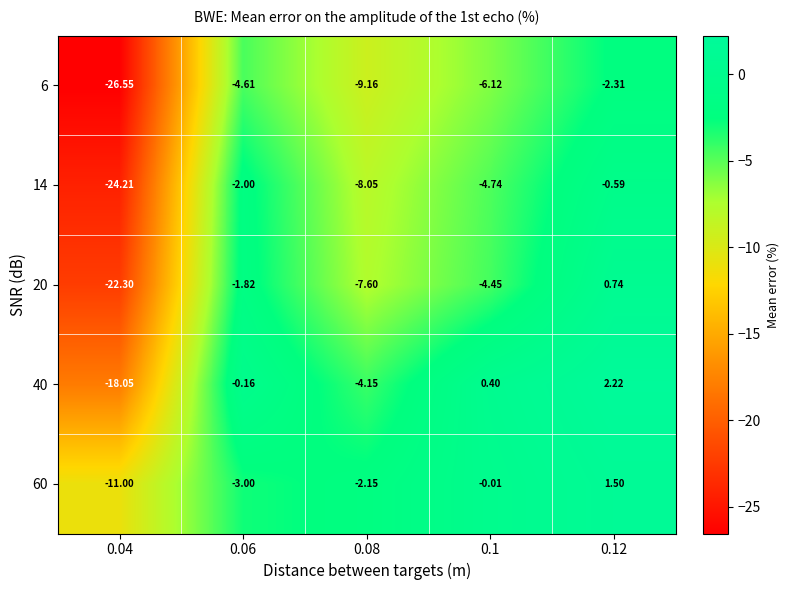

Is the value of 14 at 0.12 greater than the value of 60 at 0.08?

Yes